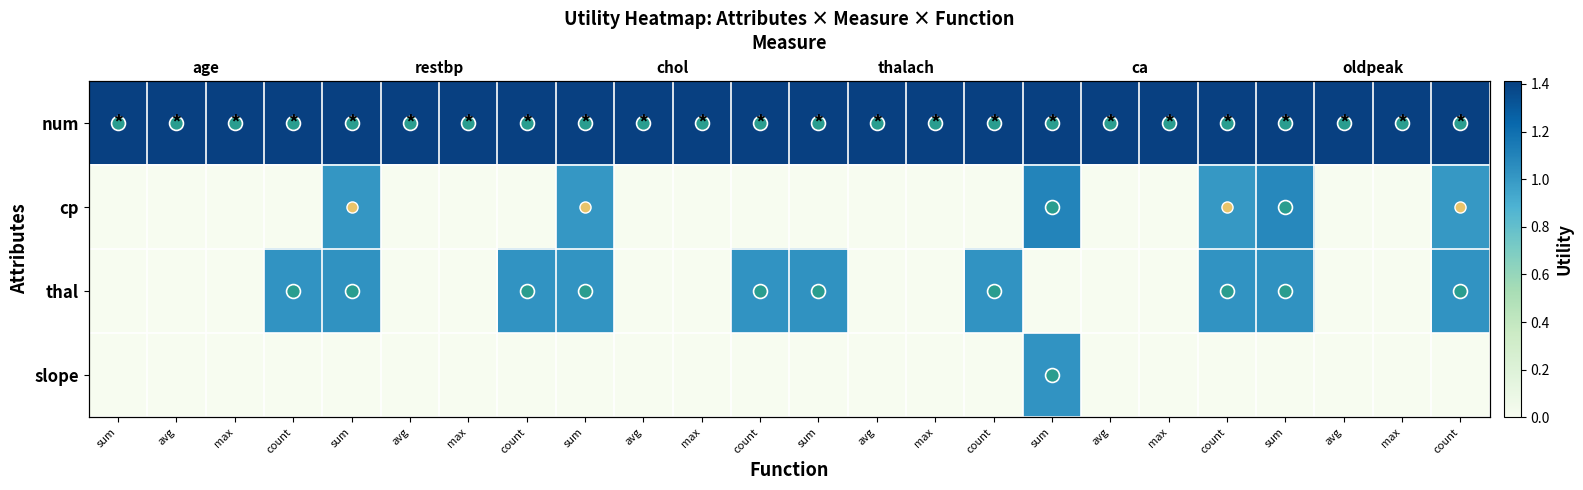

At how many categories does at least one series exceed 1?

24